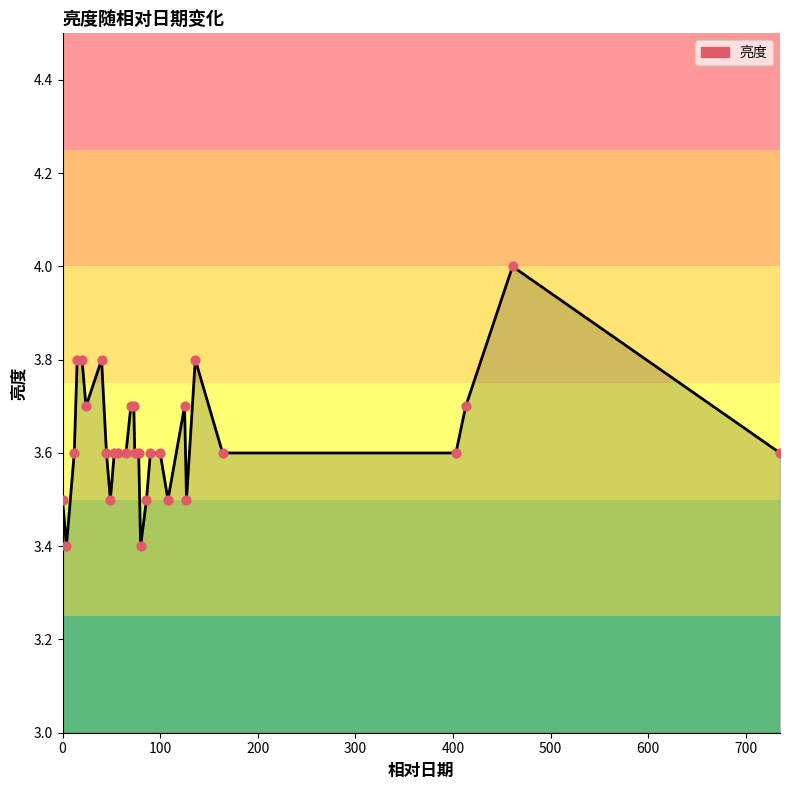

What is the difference between the maximum and minimum values?

0.6